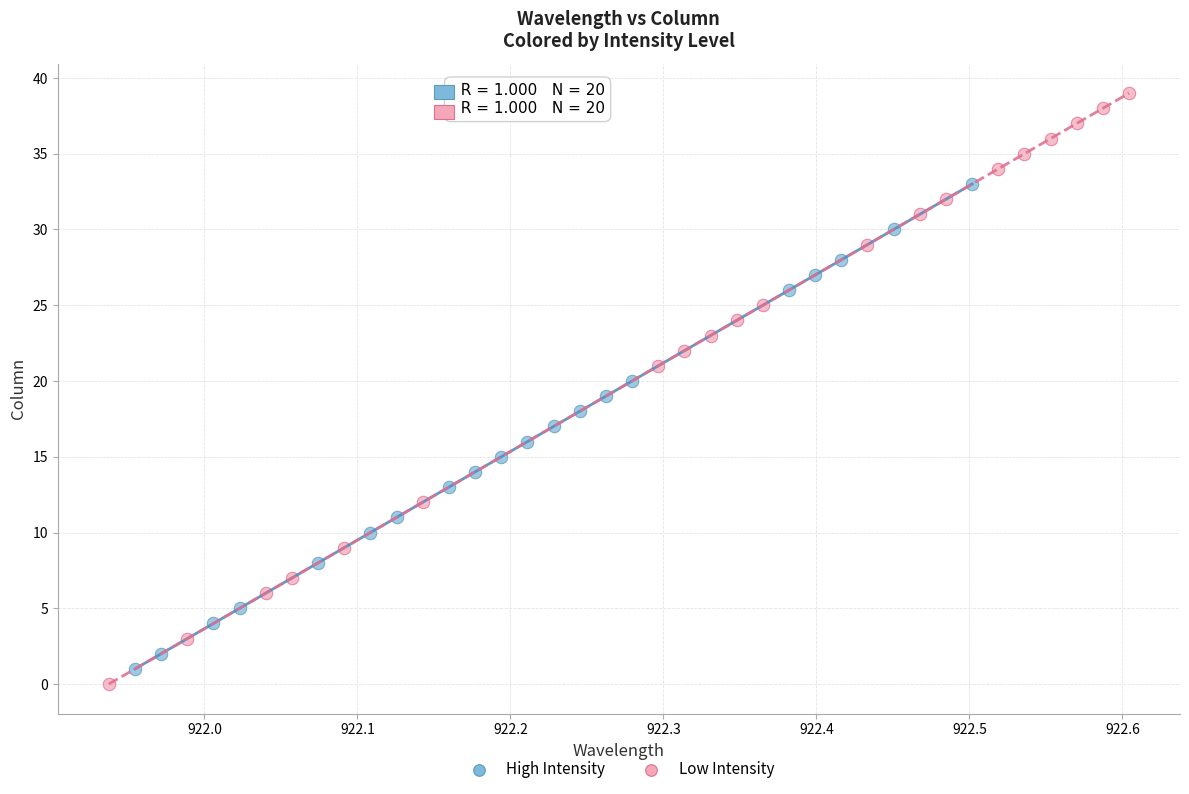

Which series has the widest spread of Y values?

Low Intensity